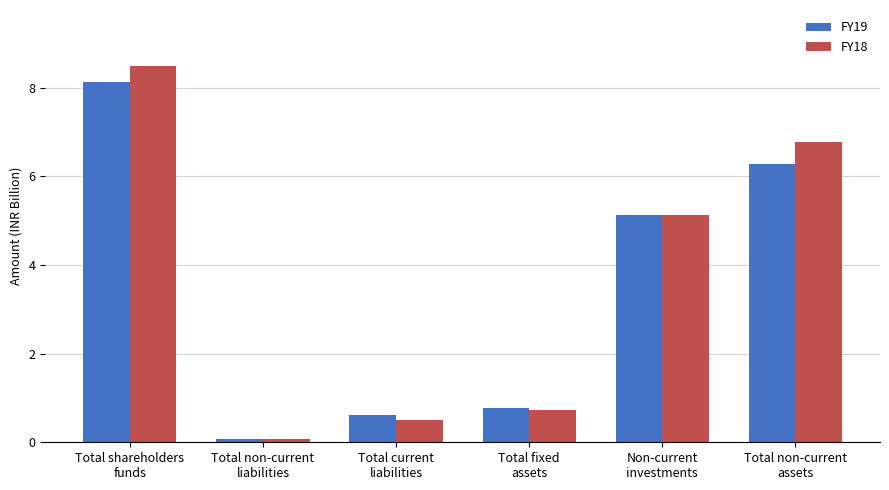

Which category has the highest value across all series?

Total shareholders
funds